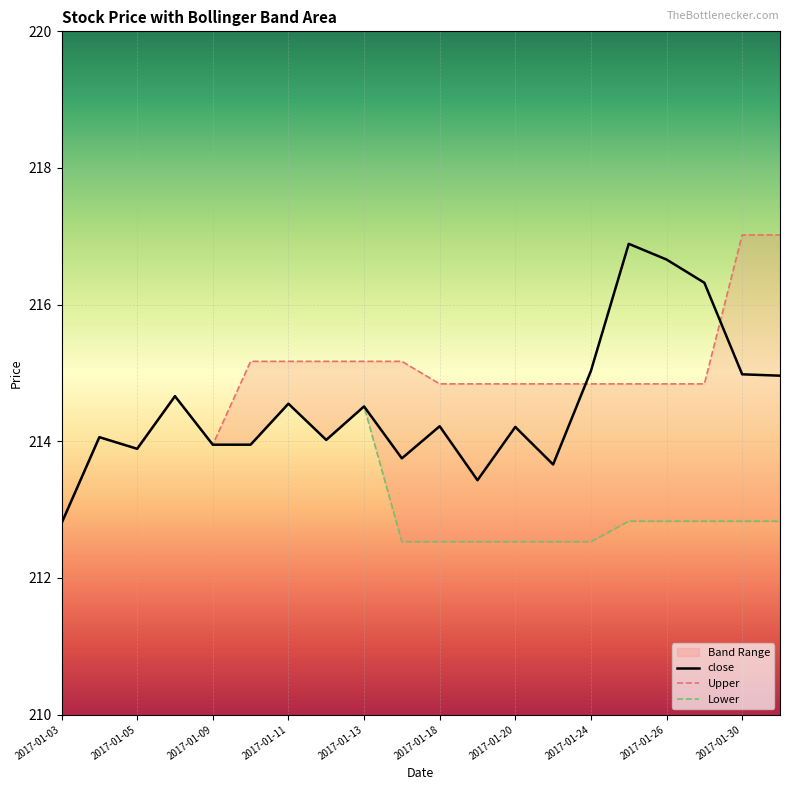

Is it true that close equals 213.9 at 2017-01-05?

True